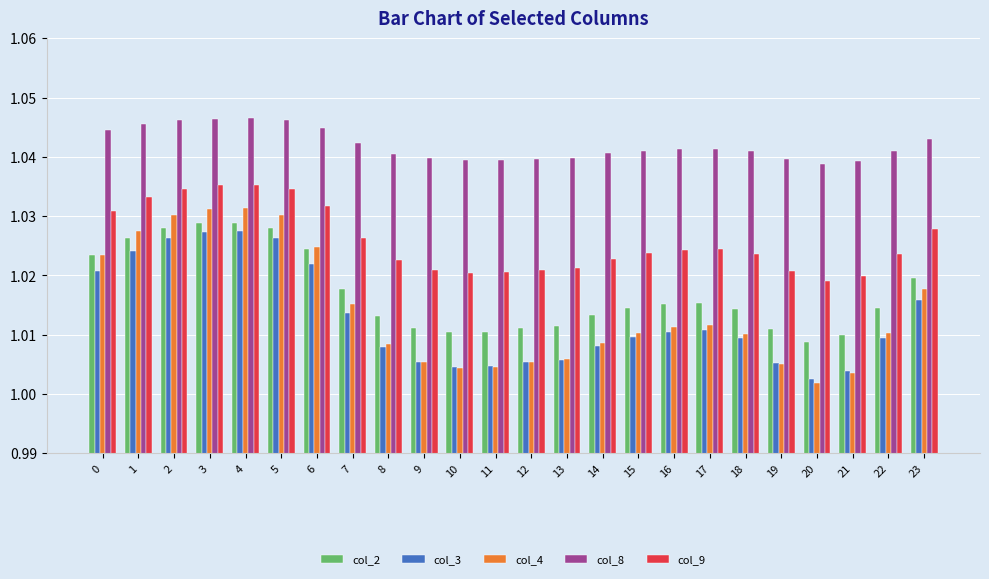

Is it true that col_8 equals 1.8 at 6?

False